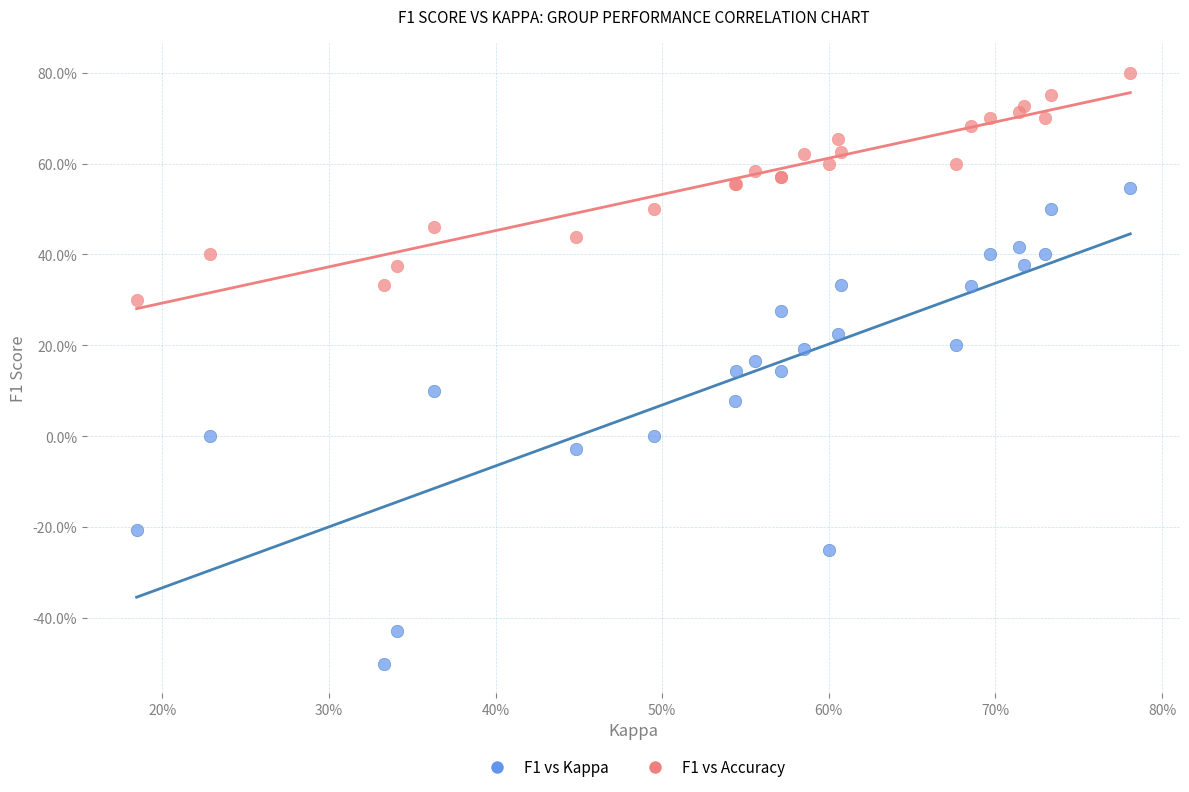

What are all the series names shown in the legend?

F1 vs Kappa, F1 vs Accuracy